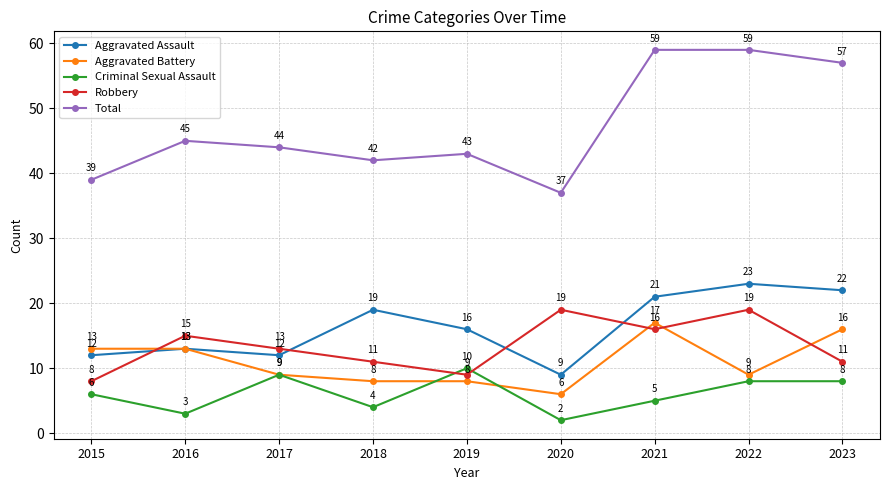

What is the approximate value of Robbery at 2023?

11